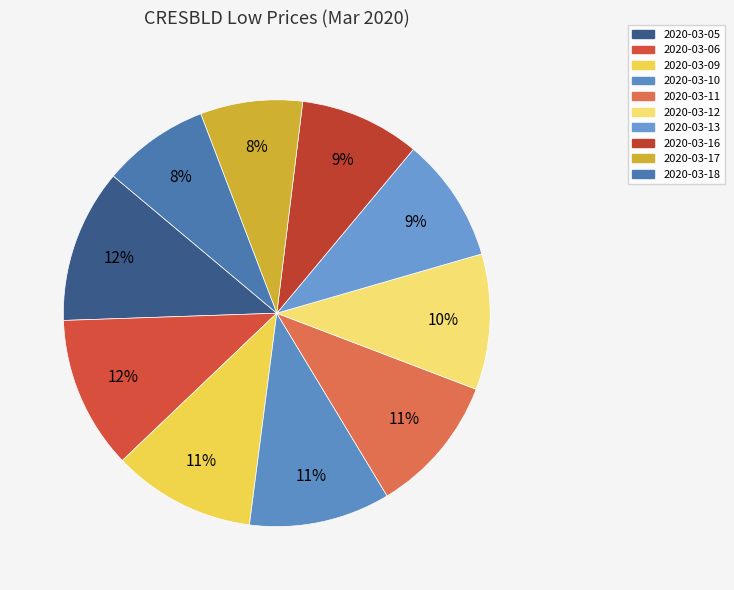

How many segments does this pie chart have?

10